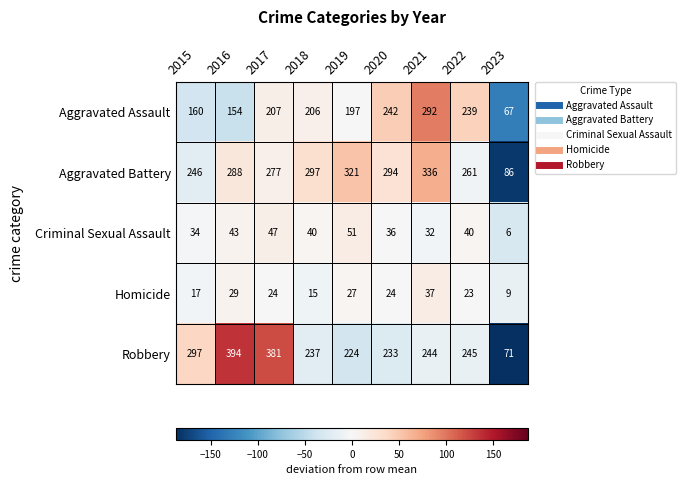

What is the sum of the Homicide values at 2016 and 2023?

38